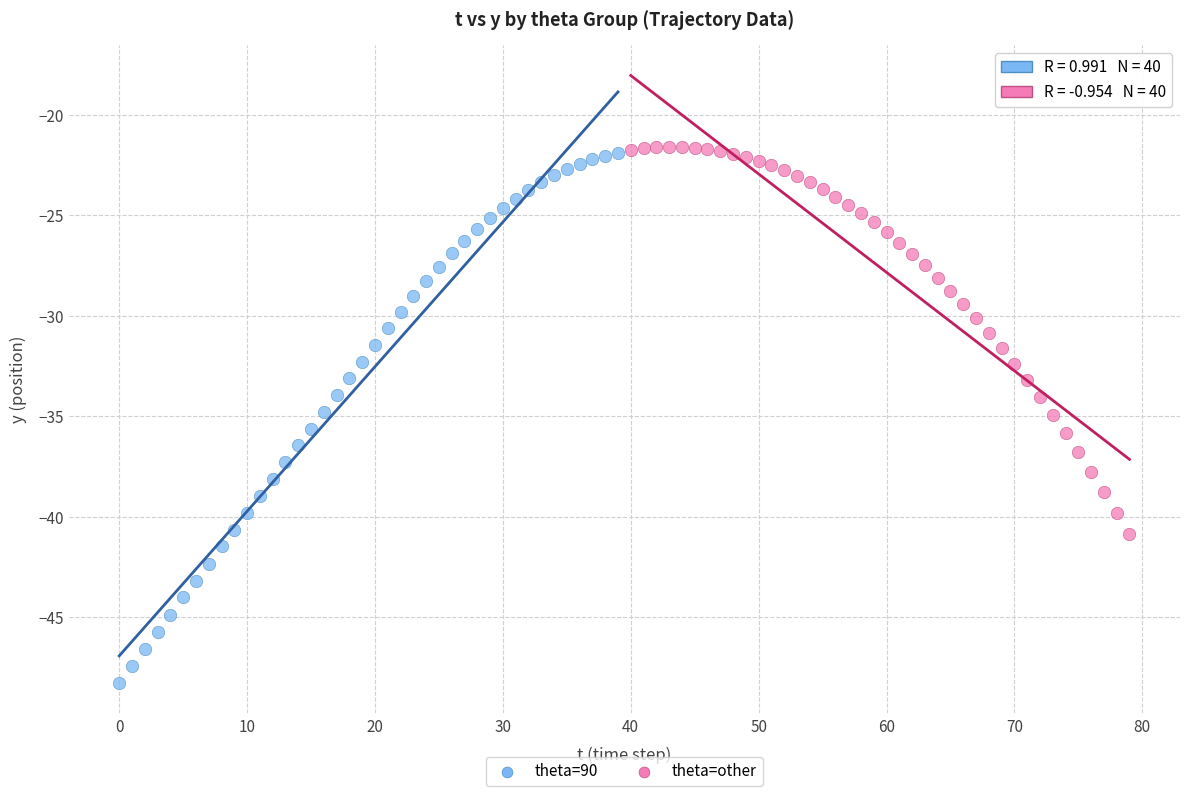

Which series contains the lowest Y value?

theta=90